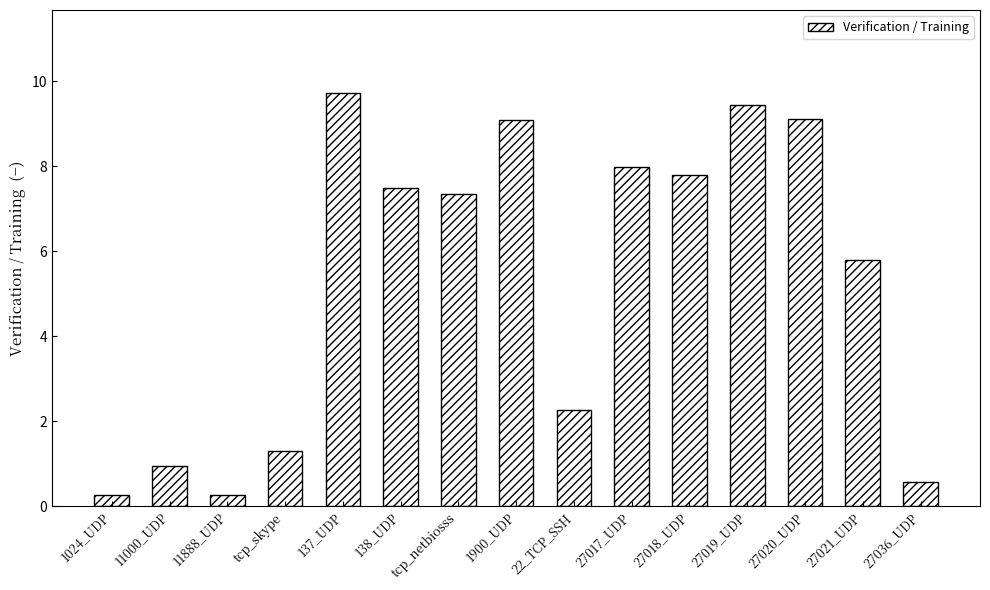

What position from the left is tcp_skype?

4